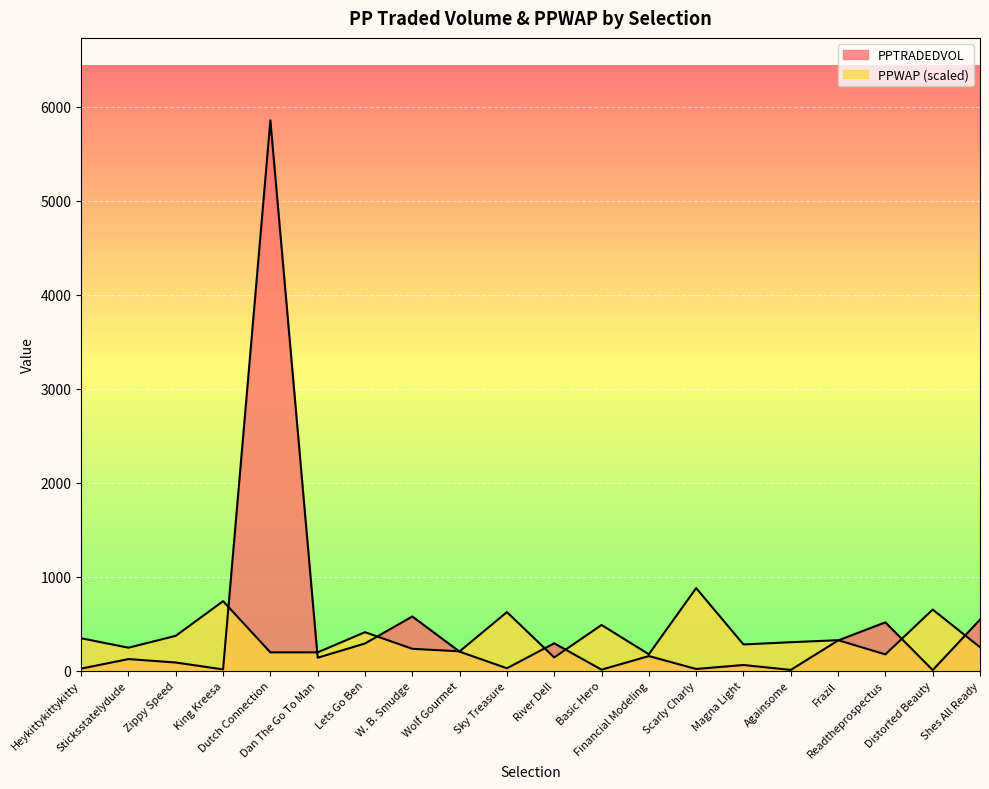

Where is the first local maximum for PPWAP?

King Kreesa